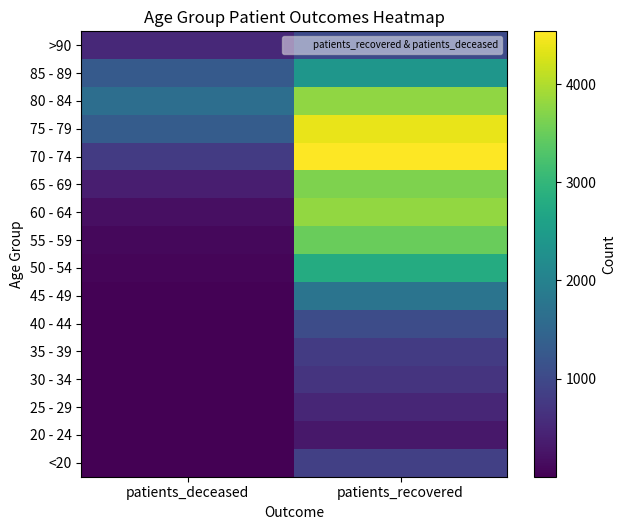

At which category is the sum across all series the highest?

patients_recovered